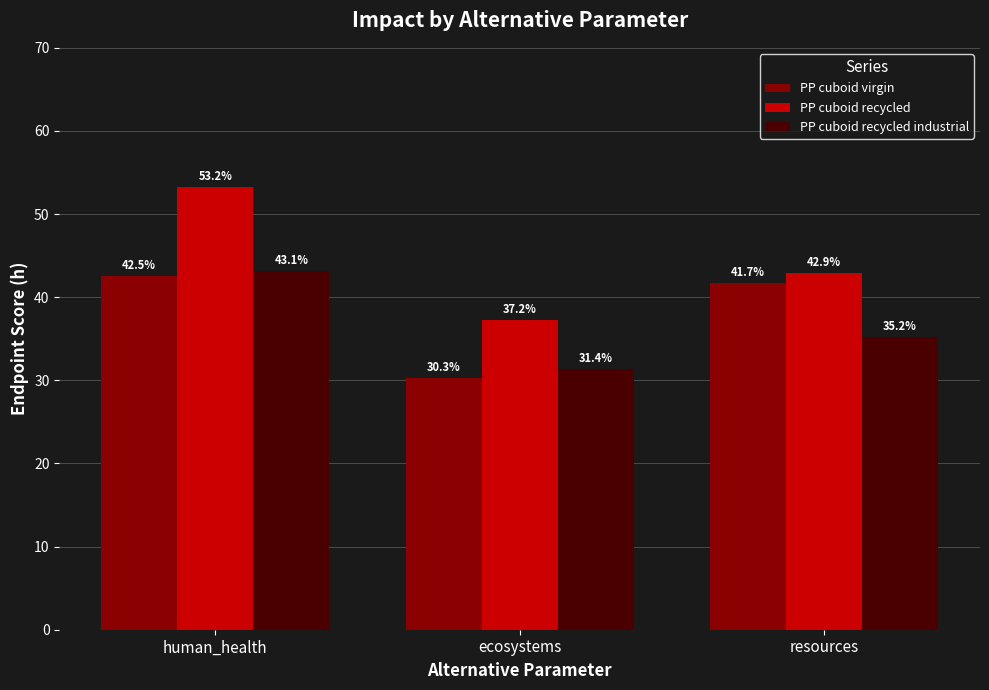

Which category has the lowest value across all series?

ecosystems